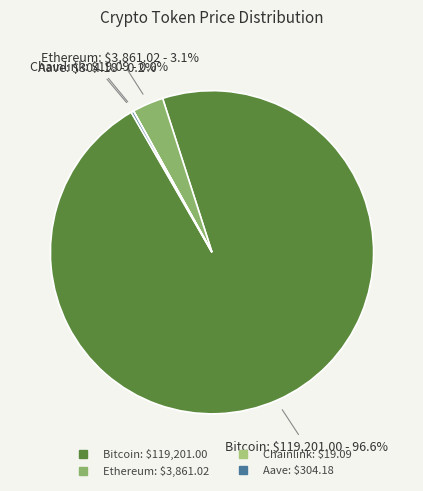

To the nearest percent, what is the difference between the largest and smallest slice percentages?

97%